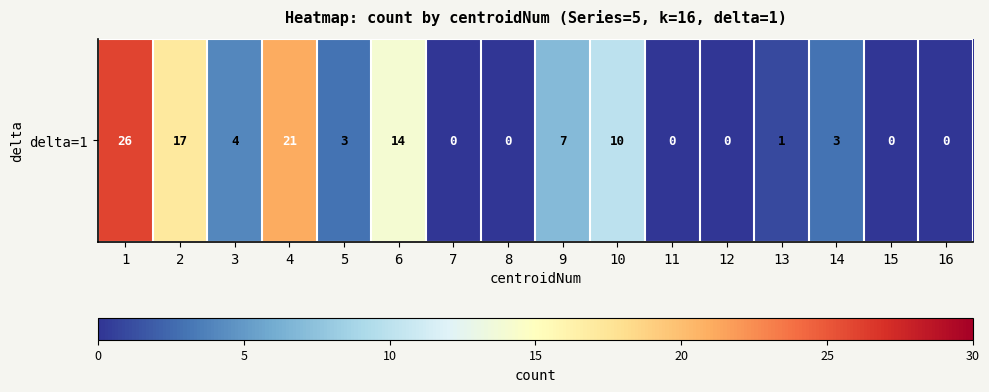

Where is the data nearest to the value 13?

6